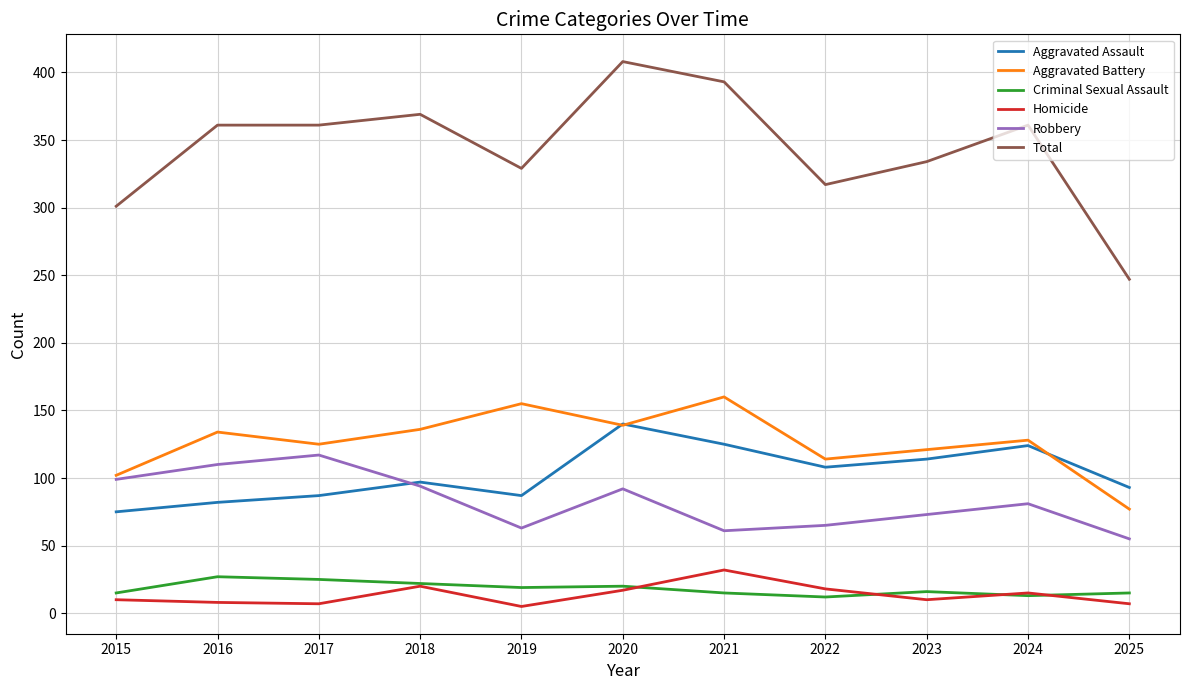

What is the sum of all Total values?

3781